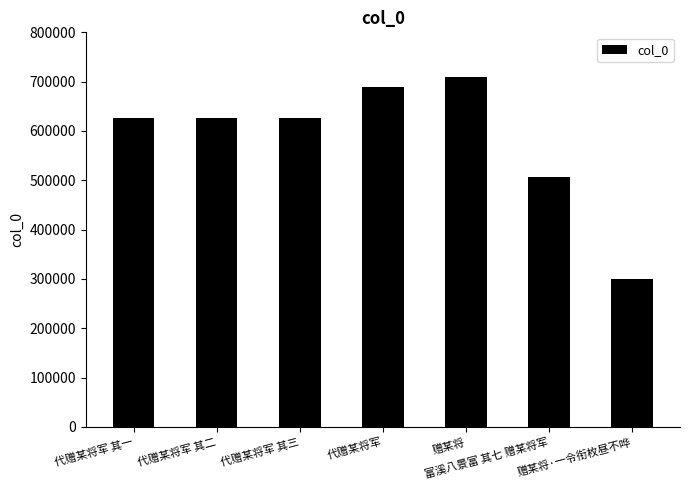

What is the ratio of the value at 代赠某将军 其一 to the value at 赠某将·一令衔枚昼不哗?

2.1